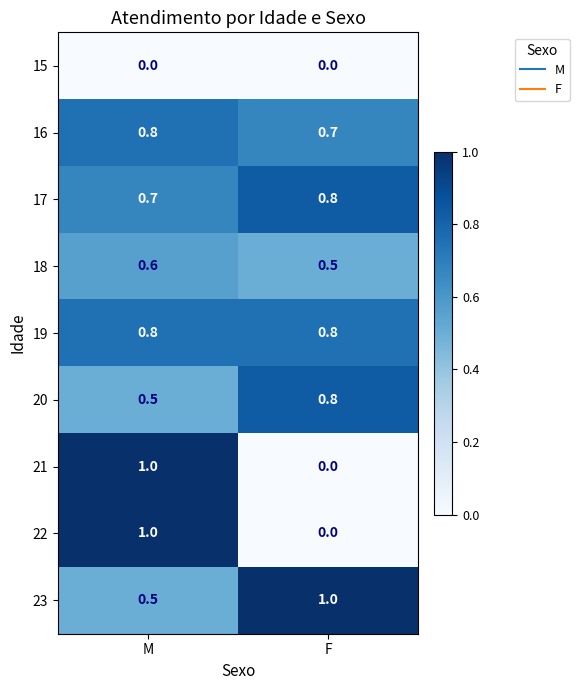

What is the total value across all series at F?

4.6